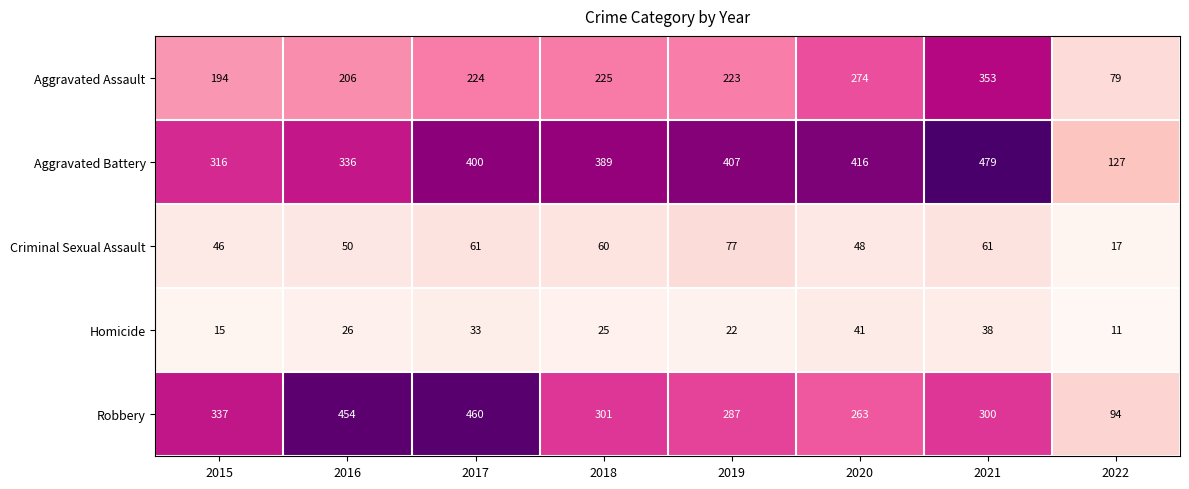

Which series changed the most between 2019 and 2021?

Aggravated Assault